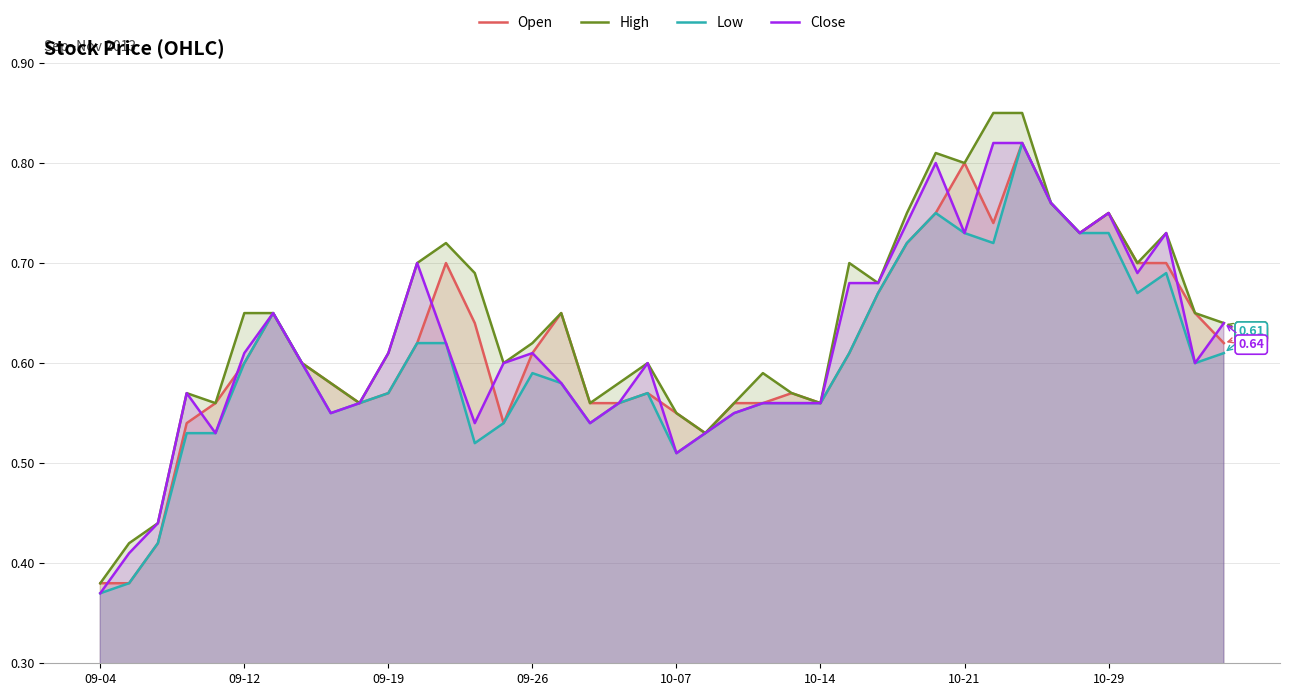

At which label is High closest to 0?

09-04